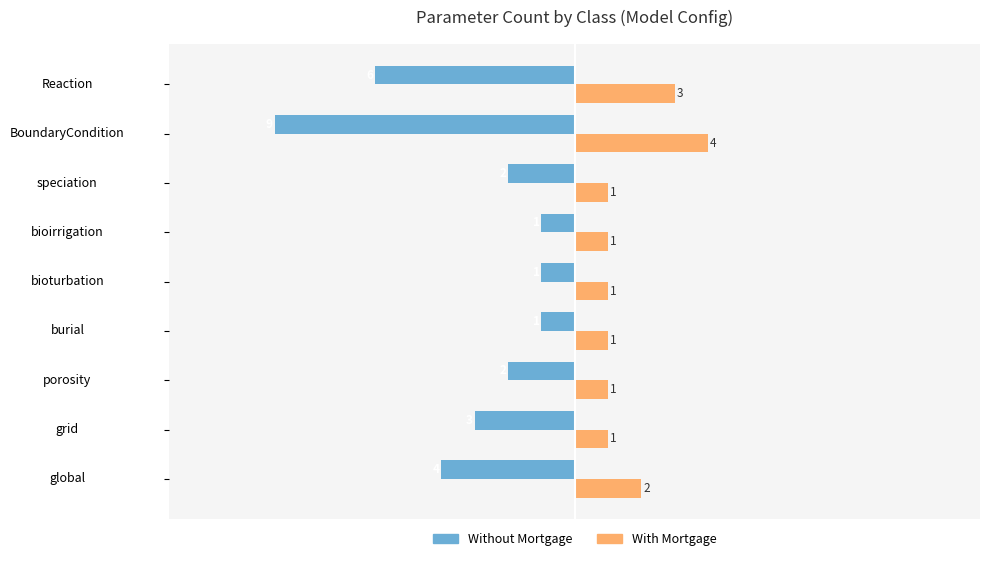

What is the difference between the highest and lowest values at grid?

4